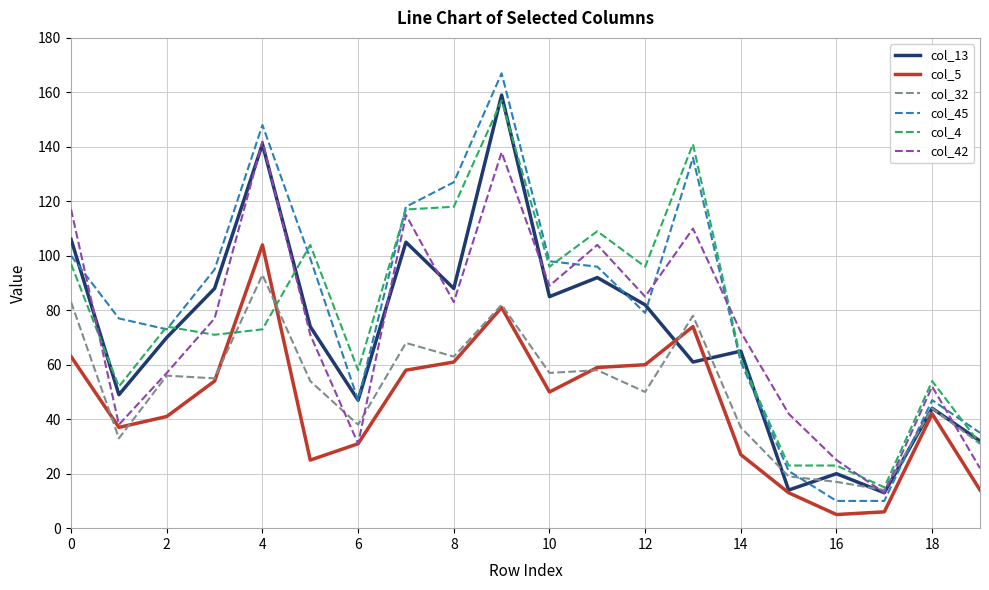

Which series has the widest spread of values?

col_45